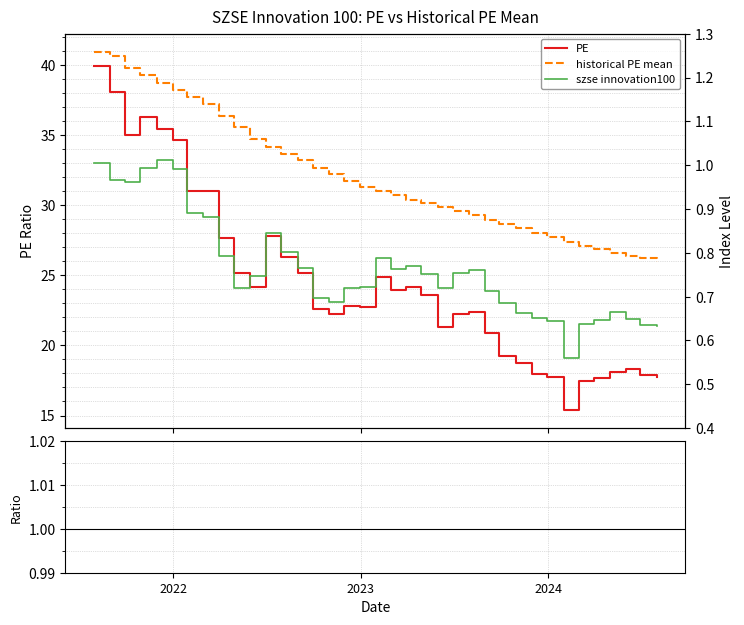

Which series has the largest total across all categories?

historical PE mean